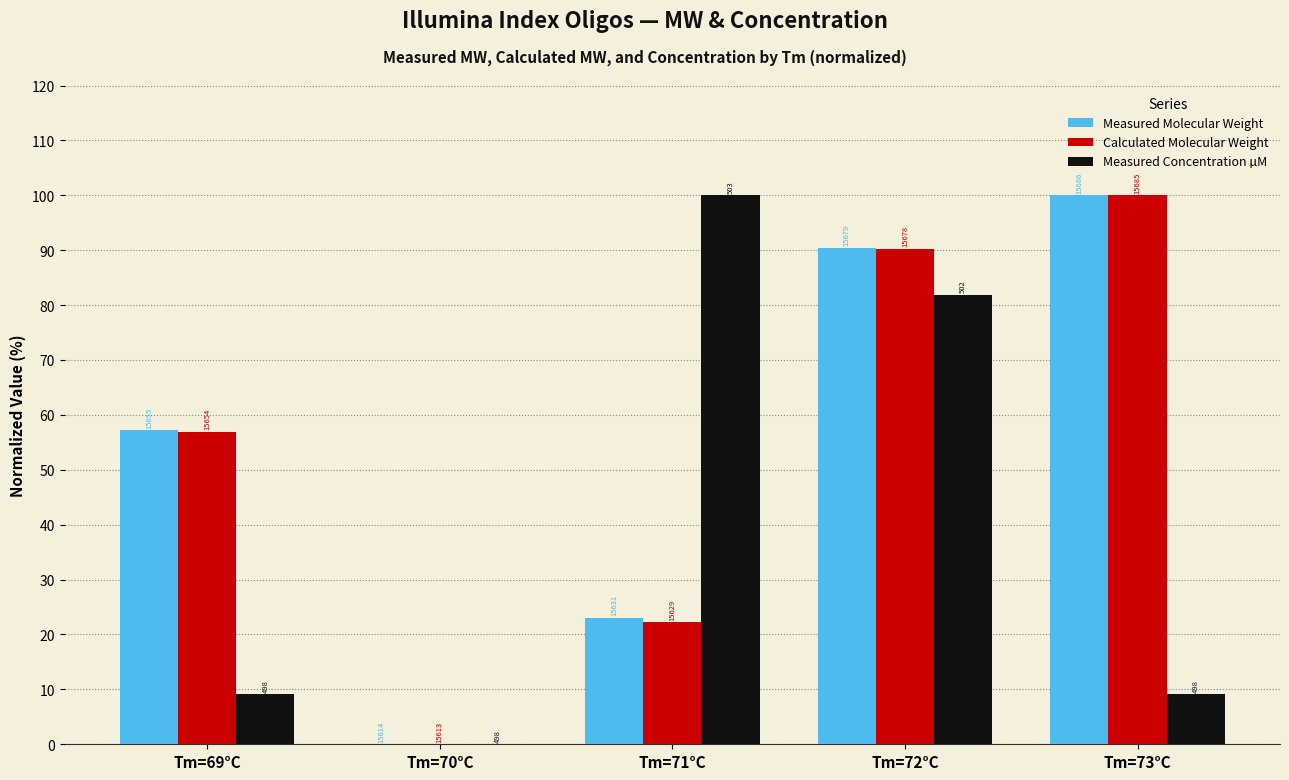

Which series has the largest total across all categories?

Measured Molecular Weight